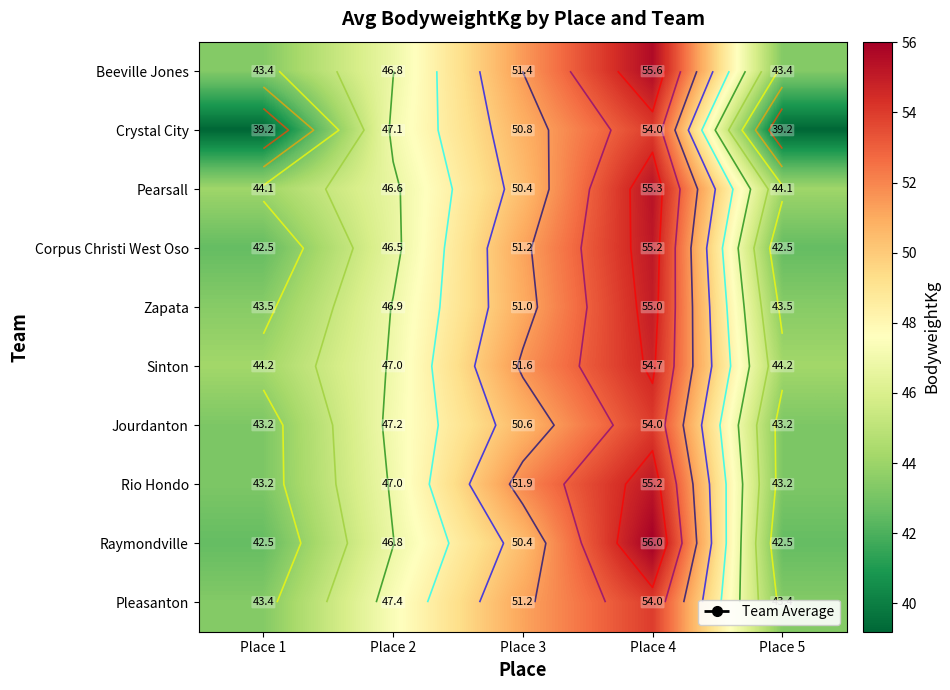

What is the greatest value displayed?

56.0